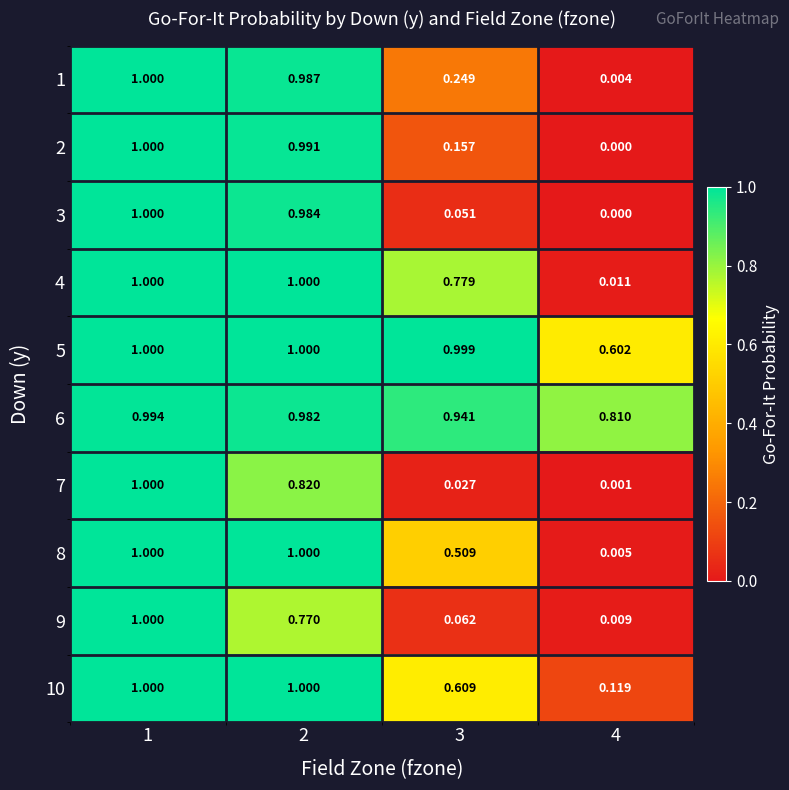

Is the value of 3 at 3 greater than the value of 2 at 3?

No